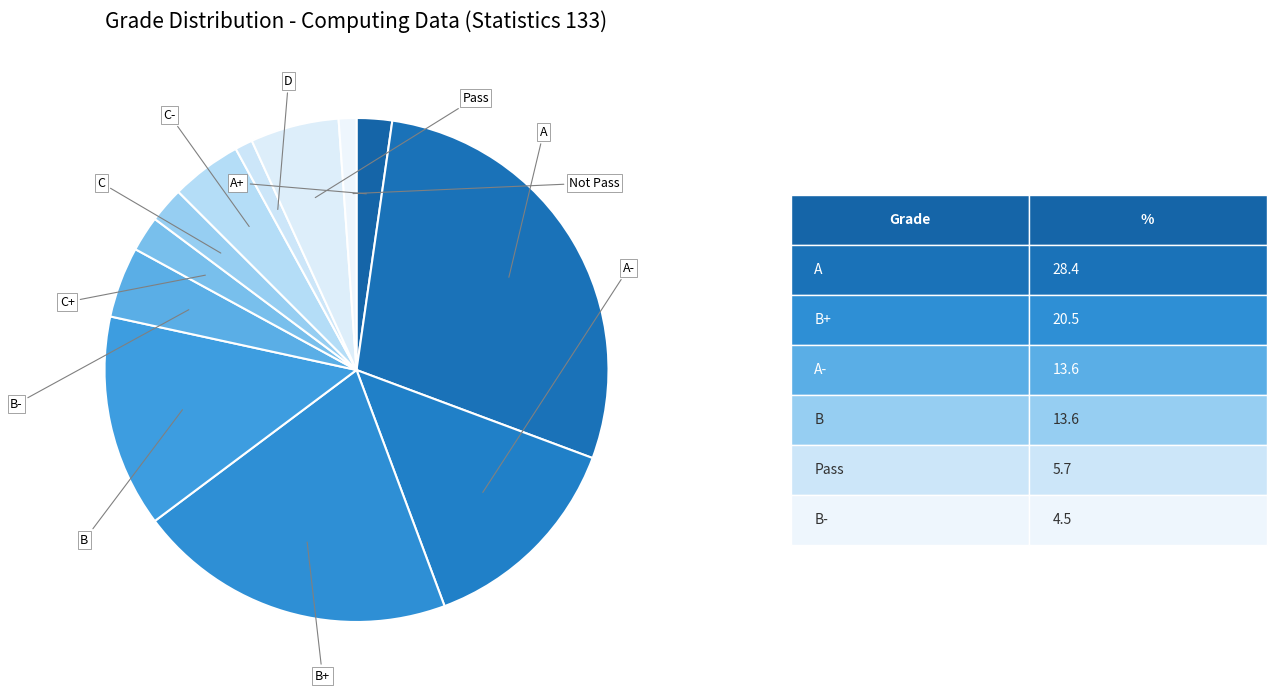

To the nearest percent, what is the average slice percentage?

8%